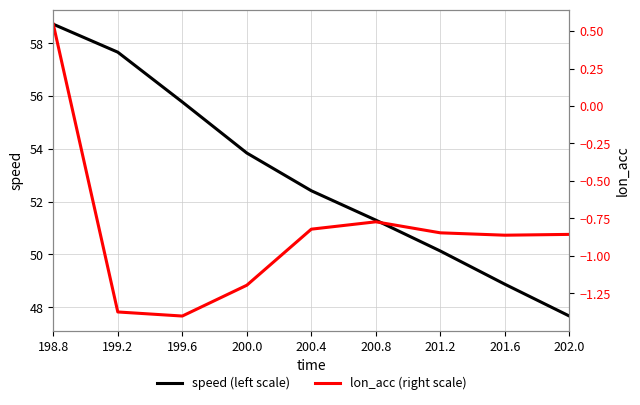

Reading right to left, transcribe all the data shown in this chart.

speed (left scale): 202.0=47.7	201.6=48.9	201.2=50.1	200.8=51.3	200.4=52.4	200.0=53.8	199.6=55.8	199.2=57.7	198.8=58.7
lon_acc (right scale): 202.0=-0.9	201.6=-0.9	201.2=-0.8	200.8=-0.8	200.4=-0.8	200.0=-1.2	199.6=-1.4	199.2=-1.4	198.8=0.5